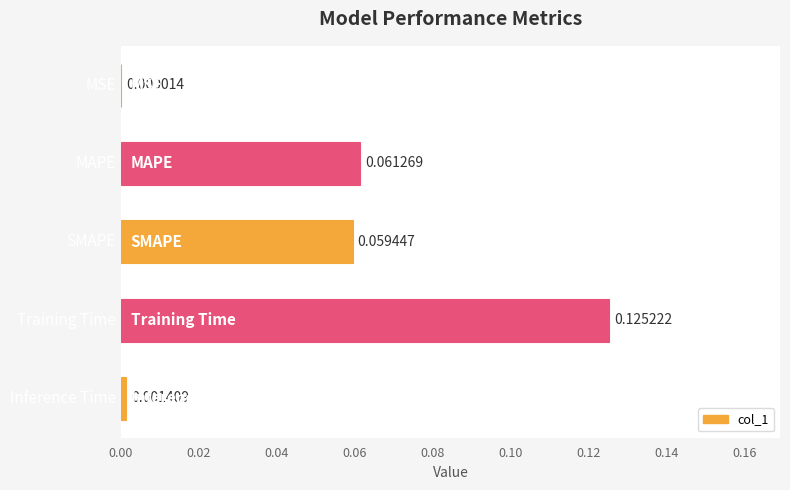

How many categories are shown in the chart?

5